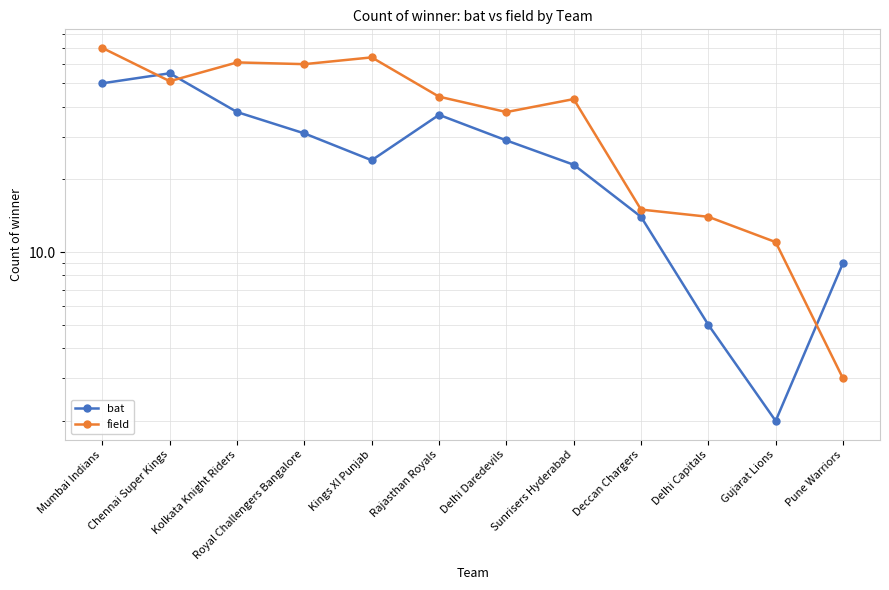

Where does the bat series first go above 29?

Mumbai Indians